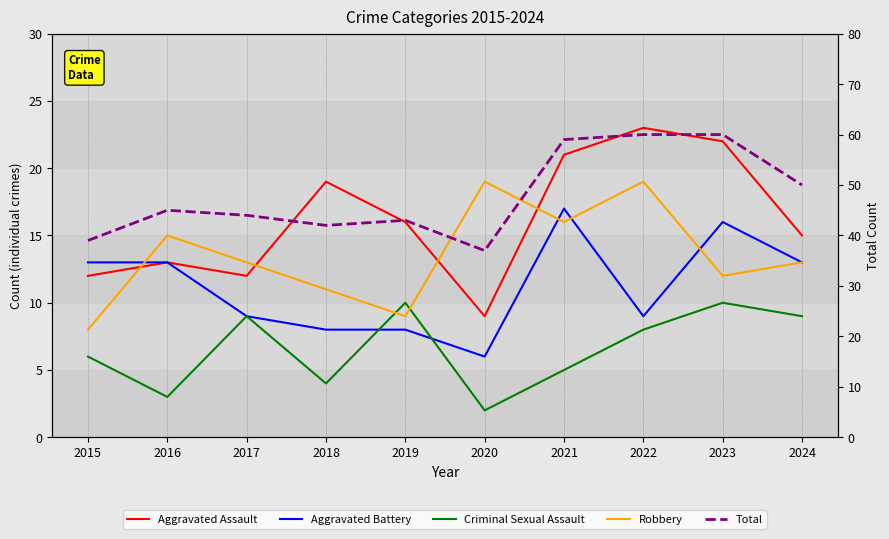

Rank the categories by Aggravated Assault value from lowest to highest.

2020, 2015, 2017, 2016, 2024, 2019, 2018, 2021, 2023, 2022